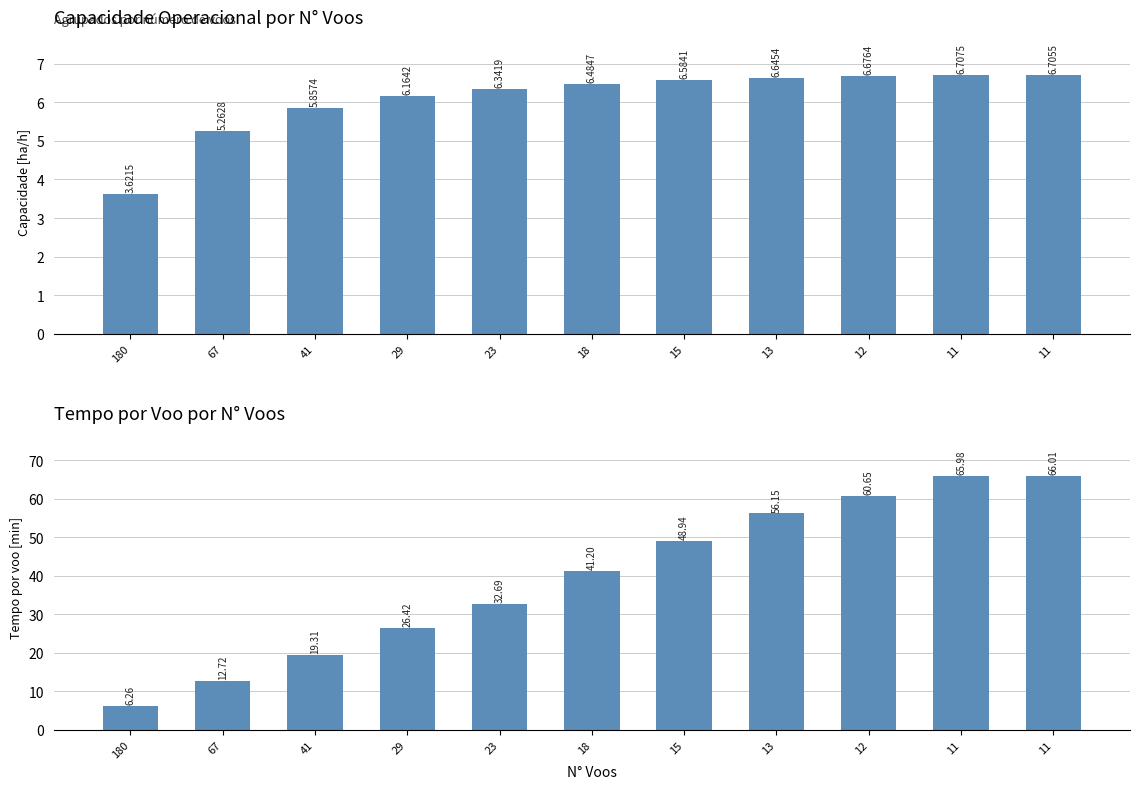

What is the sum of the Tempo por voo [min] values at 13 and 180?

62.4